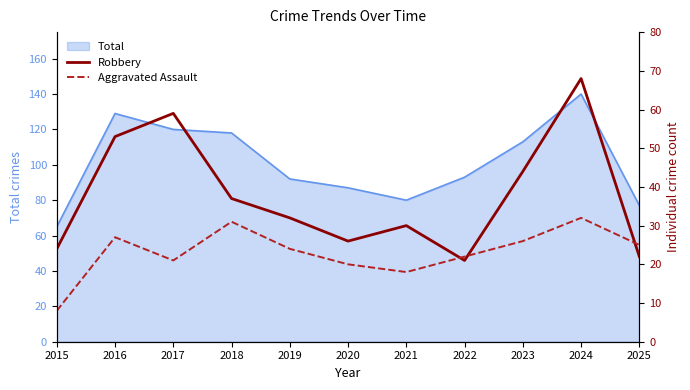

How many values in the Aggravated Assault series are below 24?

5